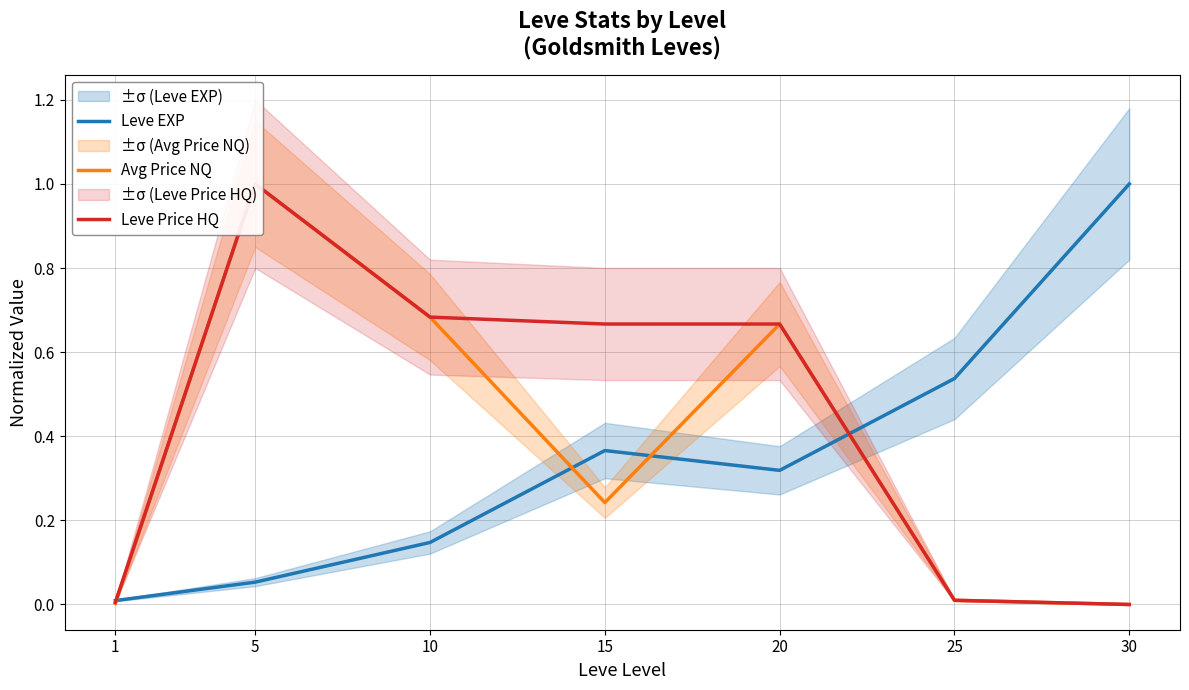

List the series in order of their overall mean, lowest first.

Leve EXP, Avg Price NQ, Leve Price HQ